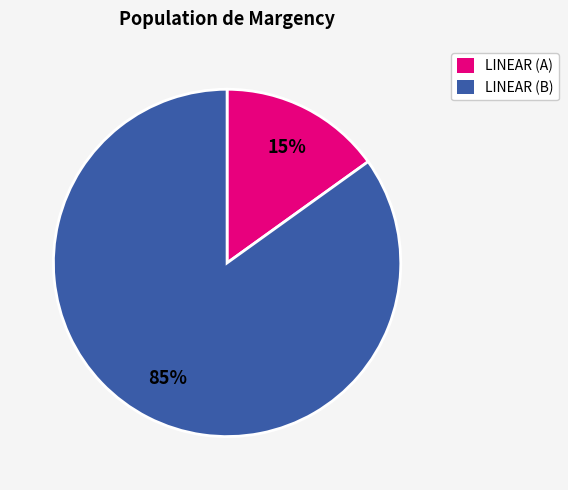

The LINEAR (B) slice represents 98% of the pie. True or false?

False